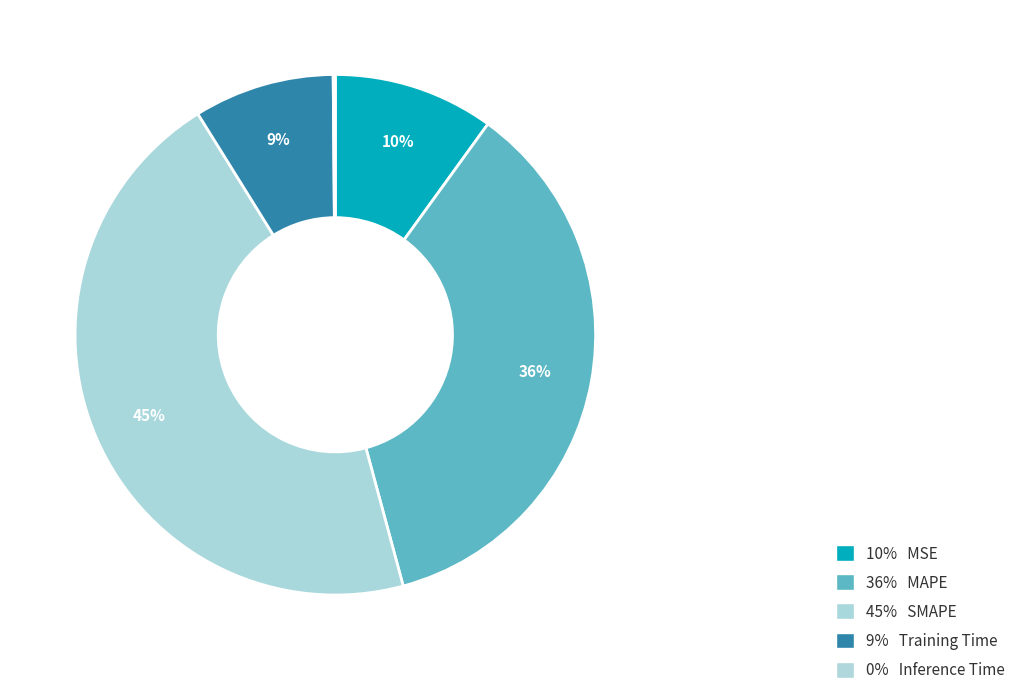

Rank the categories by value from lowest to highest.

Inference Time, Training Time, MSE, MAPE, SMAPE